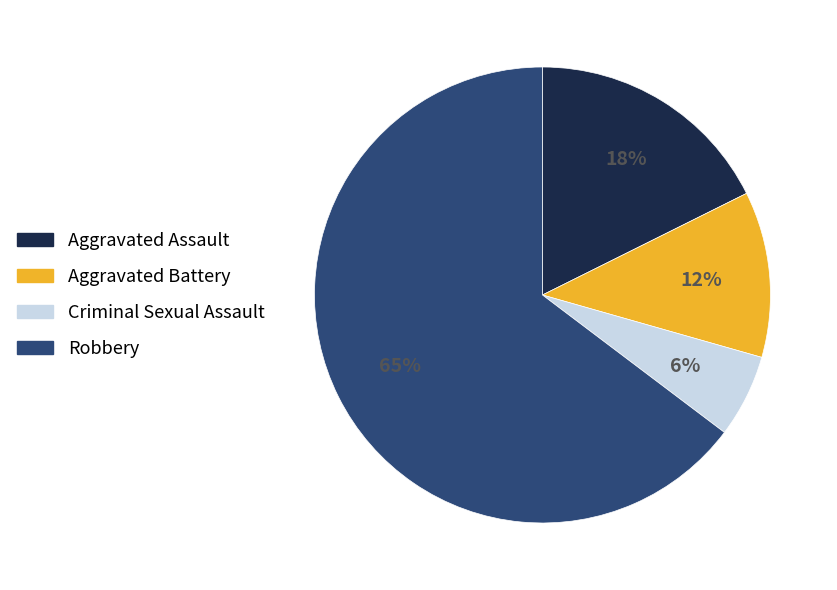

The Aggravated Battery slice represents 12% of the pie. True or false?

True